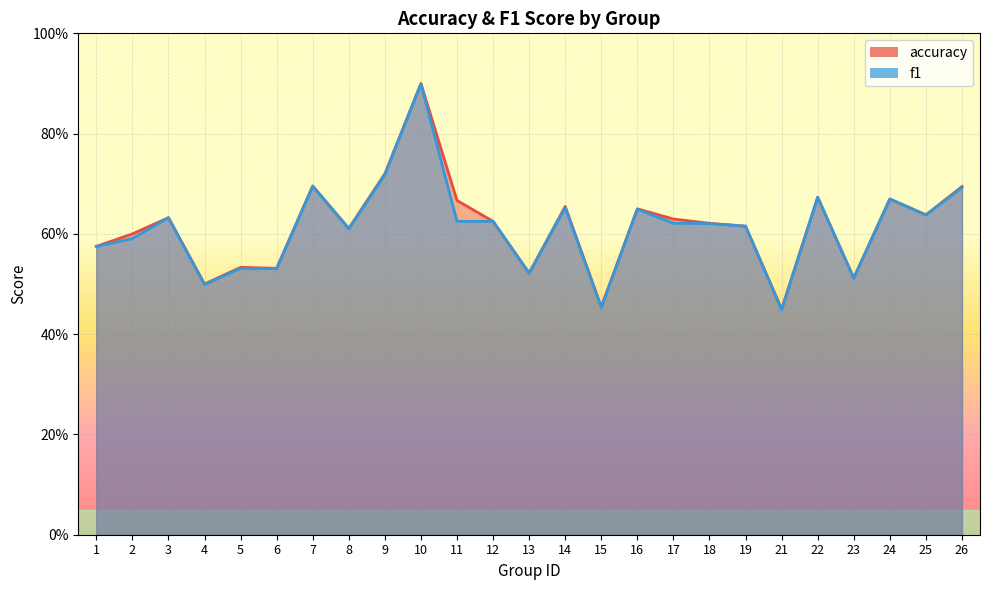

True or false: f1 and accuracy intersect in this chart.

False